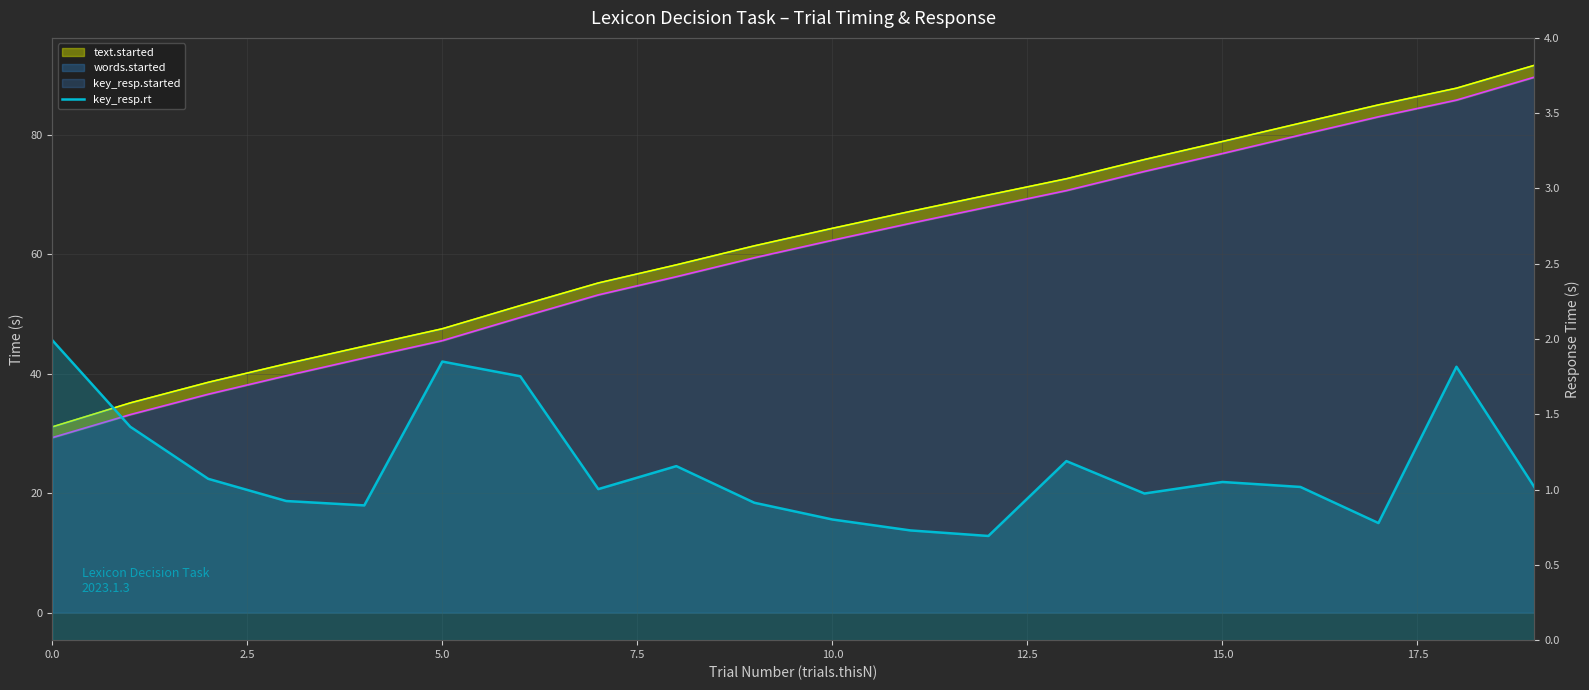

How many points are higher than both their immediate neighbors (excluding endpoints)?

5